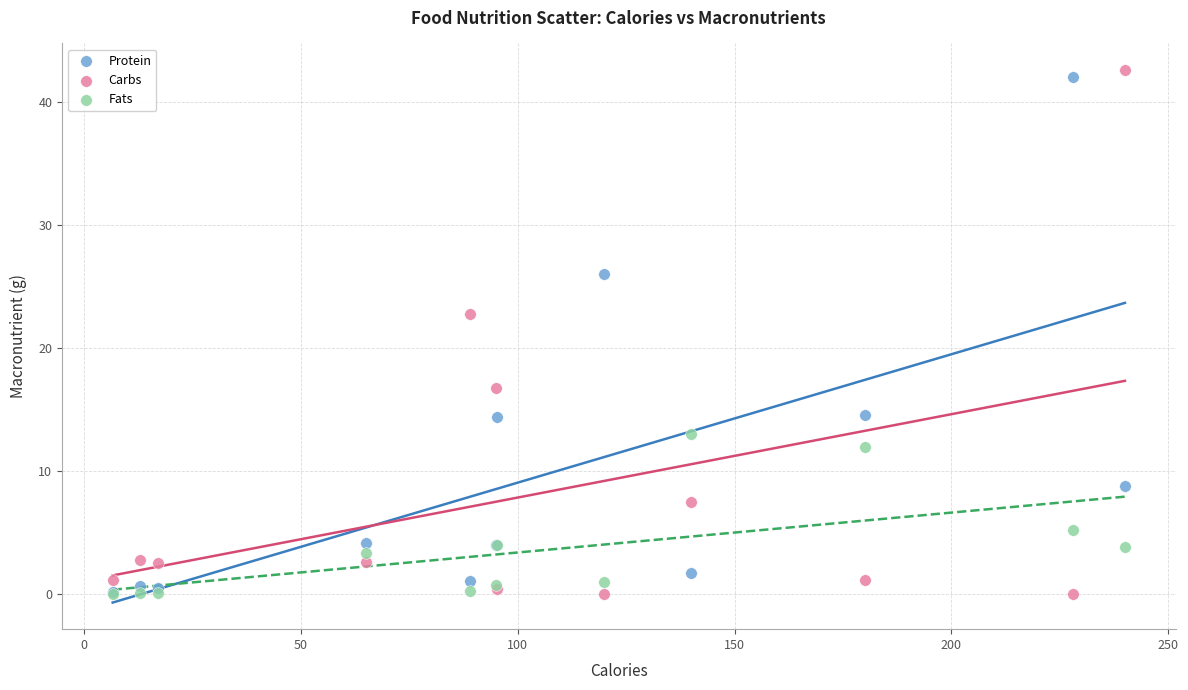

In the Protein series, what Y value is closest to 21?

26.0